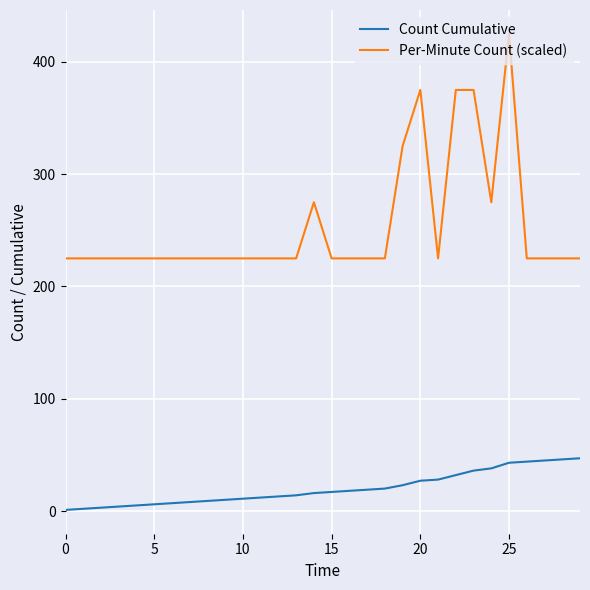

Which series has the widest spread of values?

Per-Minute Count (scaled)